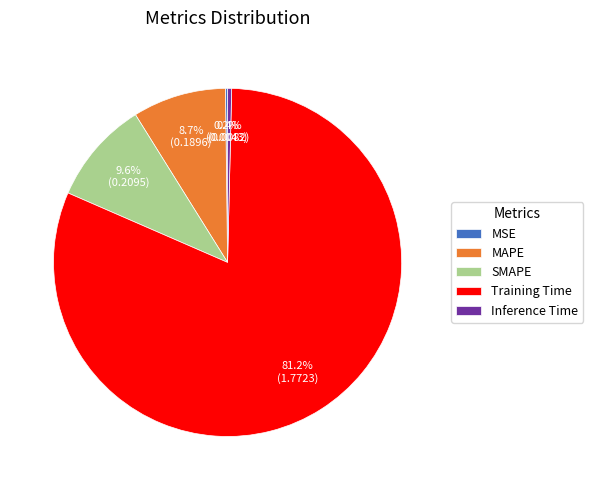

True or false: MAPE accounts for 18% of the total.

False